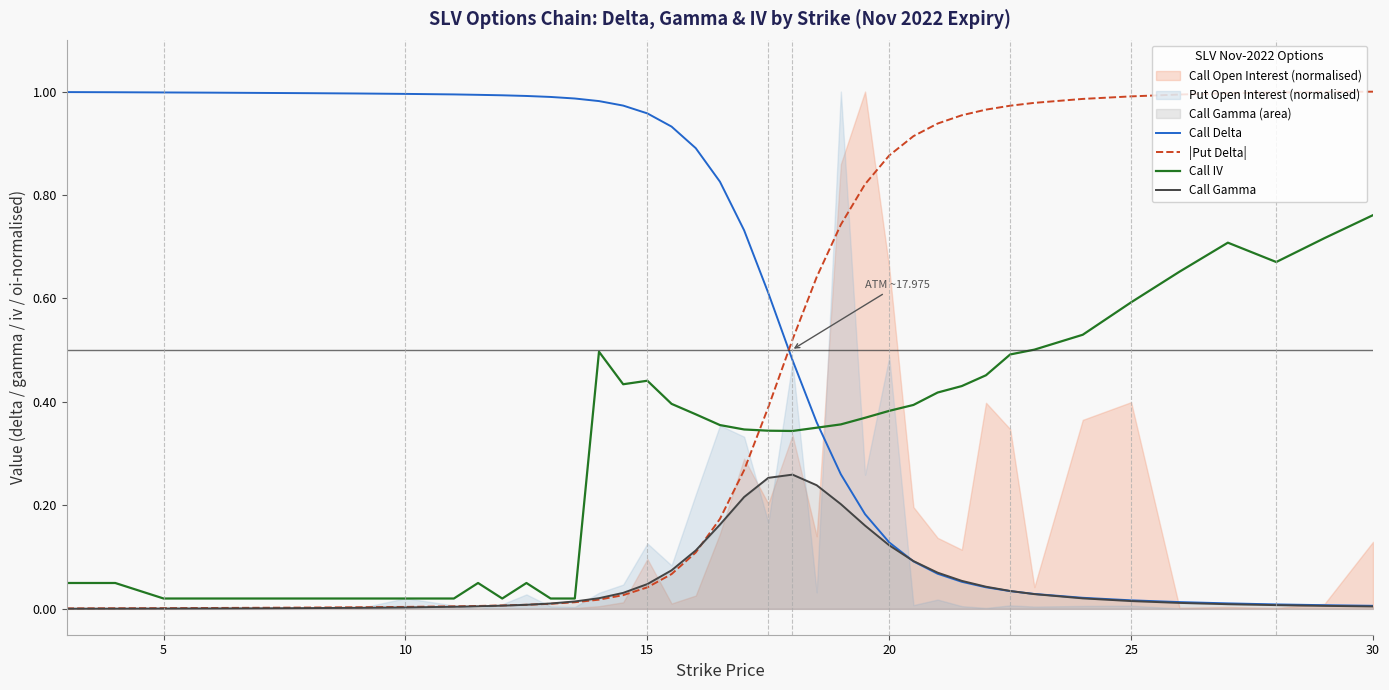

How many times do |Put Delta| and Call Delta cross each other?

1